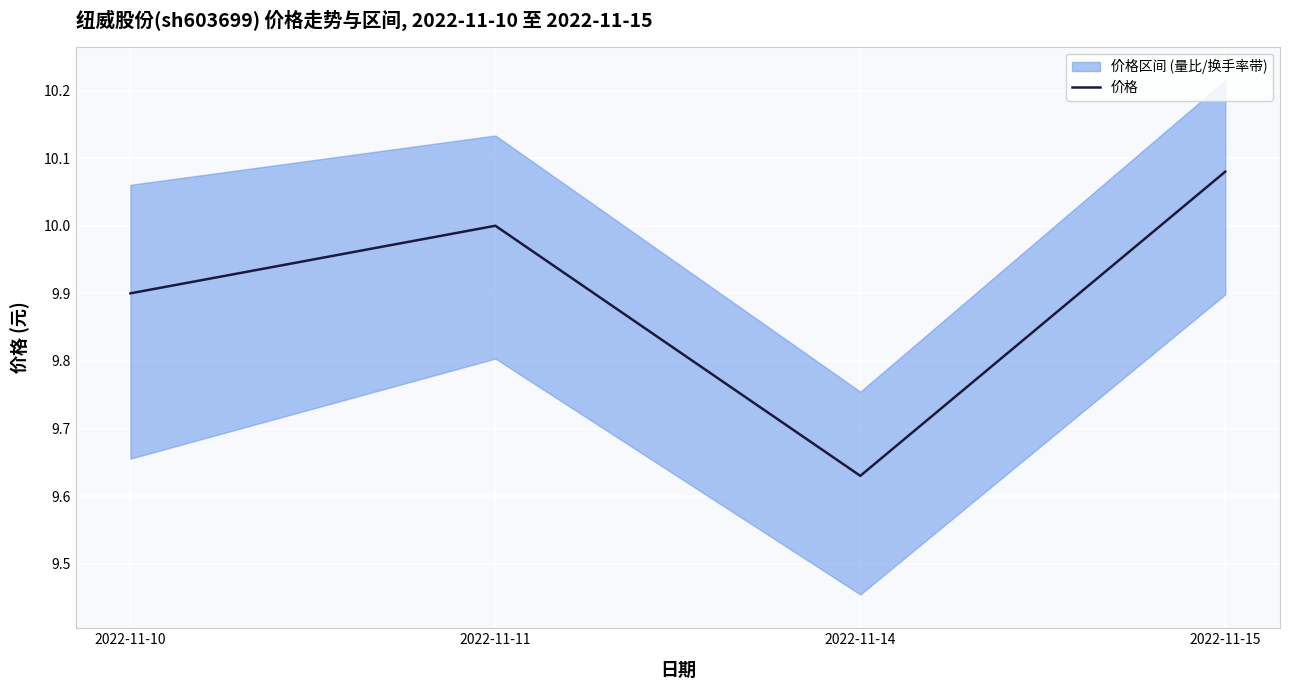

What is the change in value from 2022-11-14 to 2022-11-15?

+0.4